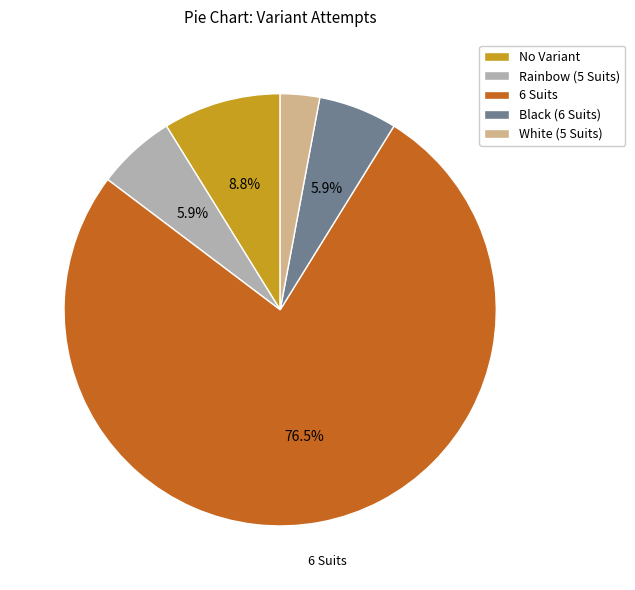

To the nearest percent, what is the difference between the 6 Suits and No Variant slice percentages?

68%